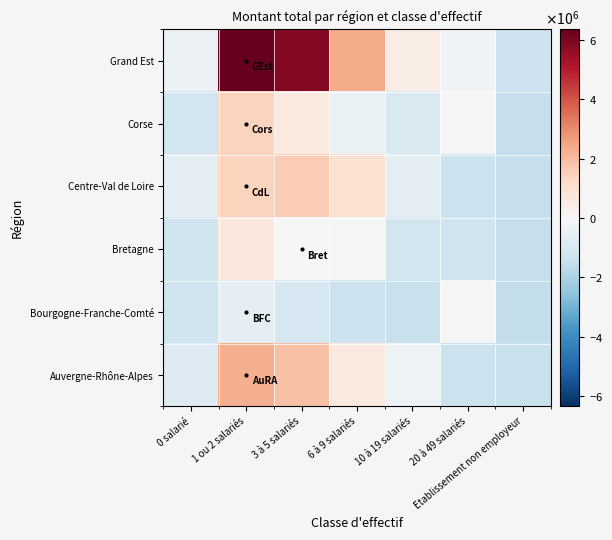

What is the difference between the Auvergne-Rhône-Alpes values at 0 salarié and 10 à 19 salariés?

526214.9